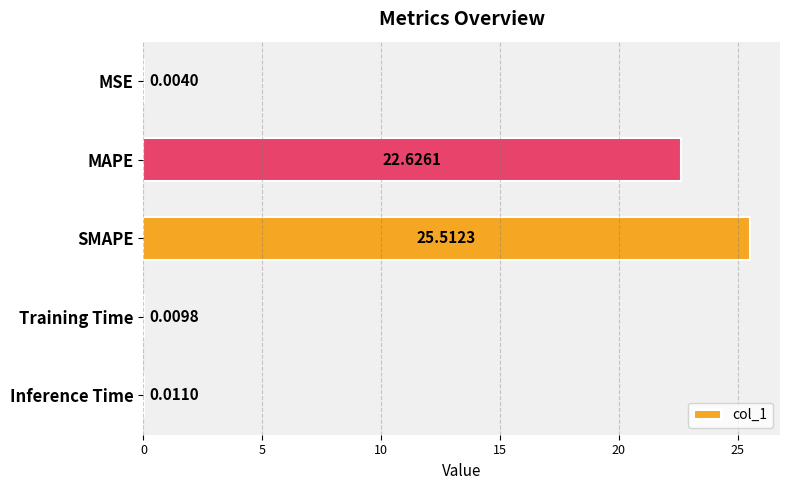

How many data points does each series have?

5